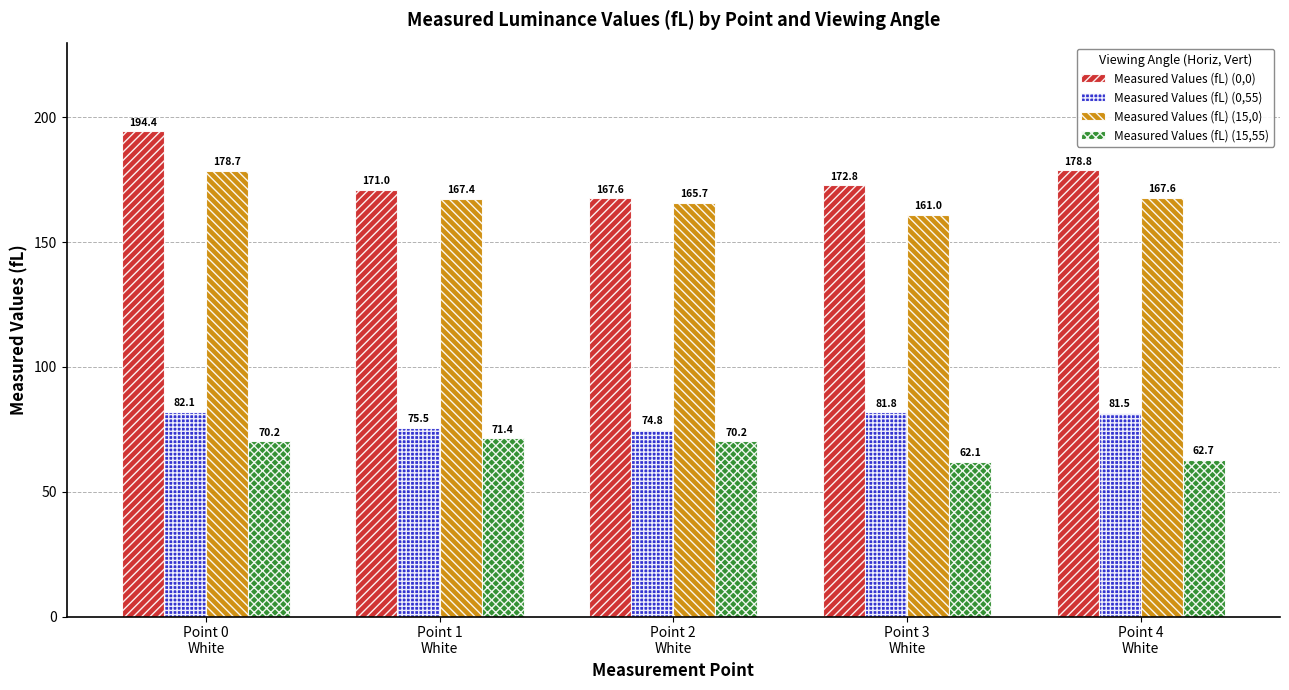

Rank the categories by Measured Values (fL) (0,0) value from lowest to highest.

Point 2
White, Point 1
White, Point 3
White, Point 4
White, Point 0
White